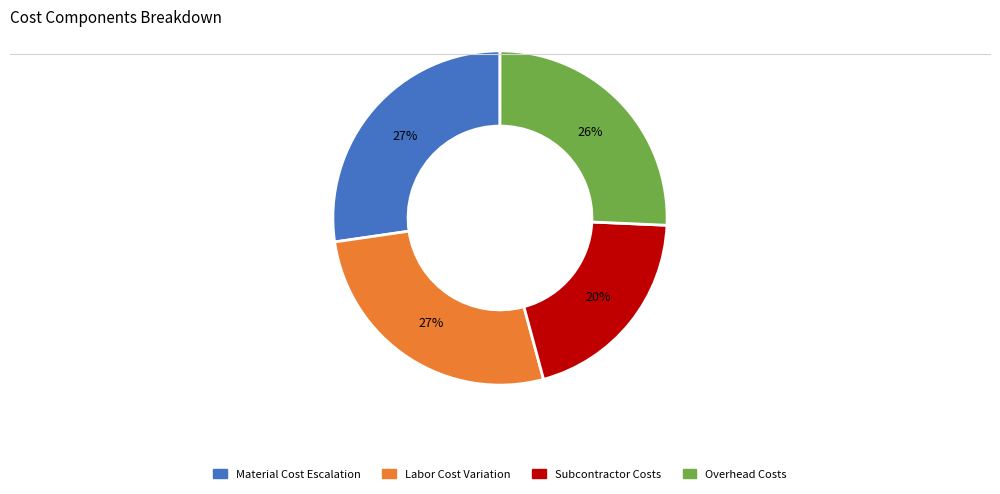

To the nearest percent, what is the average slice percentage?

25%